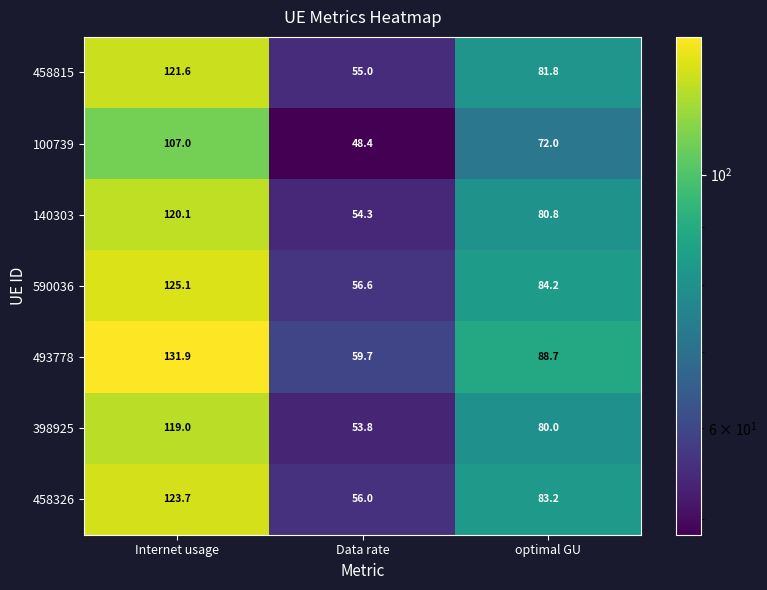

What is the total value across all series at Internet usage?

848.4